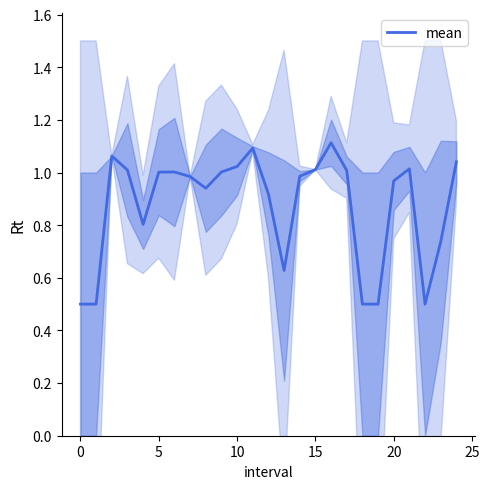

Is it true that the value at 16 is 0.4?

False